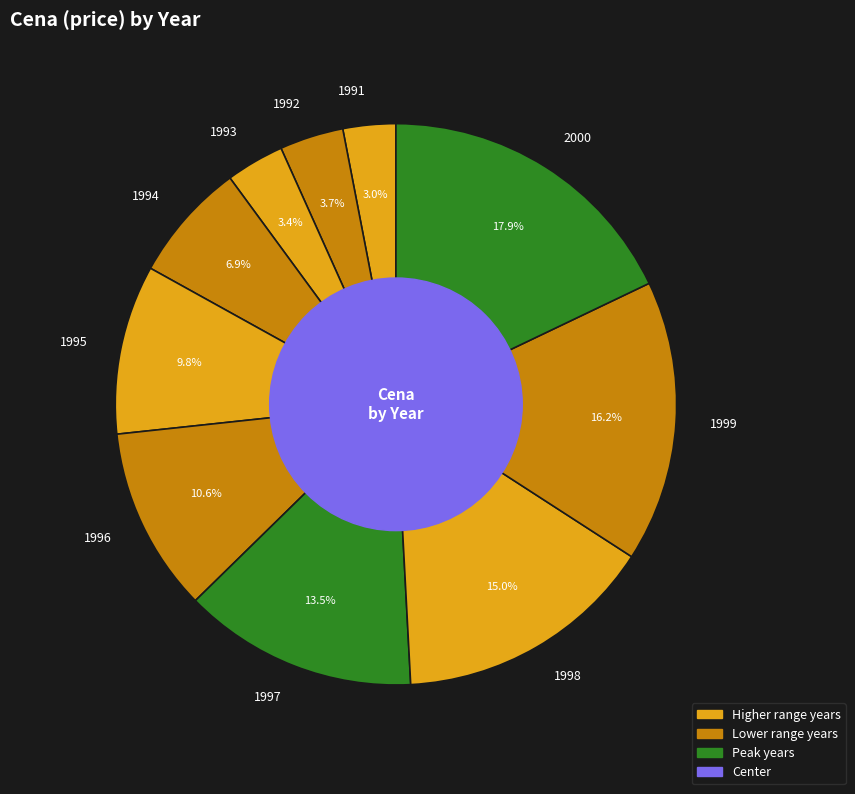

Between 1991 and 1999, which is larger?

1999